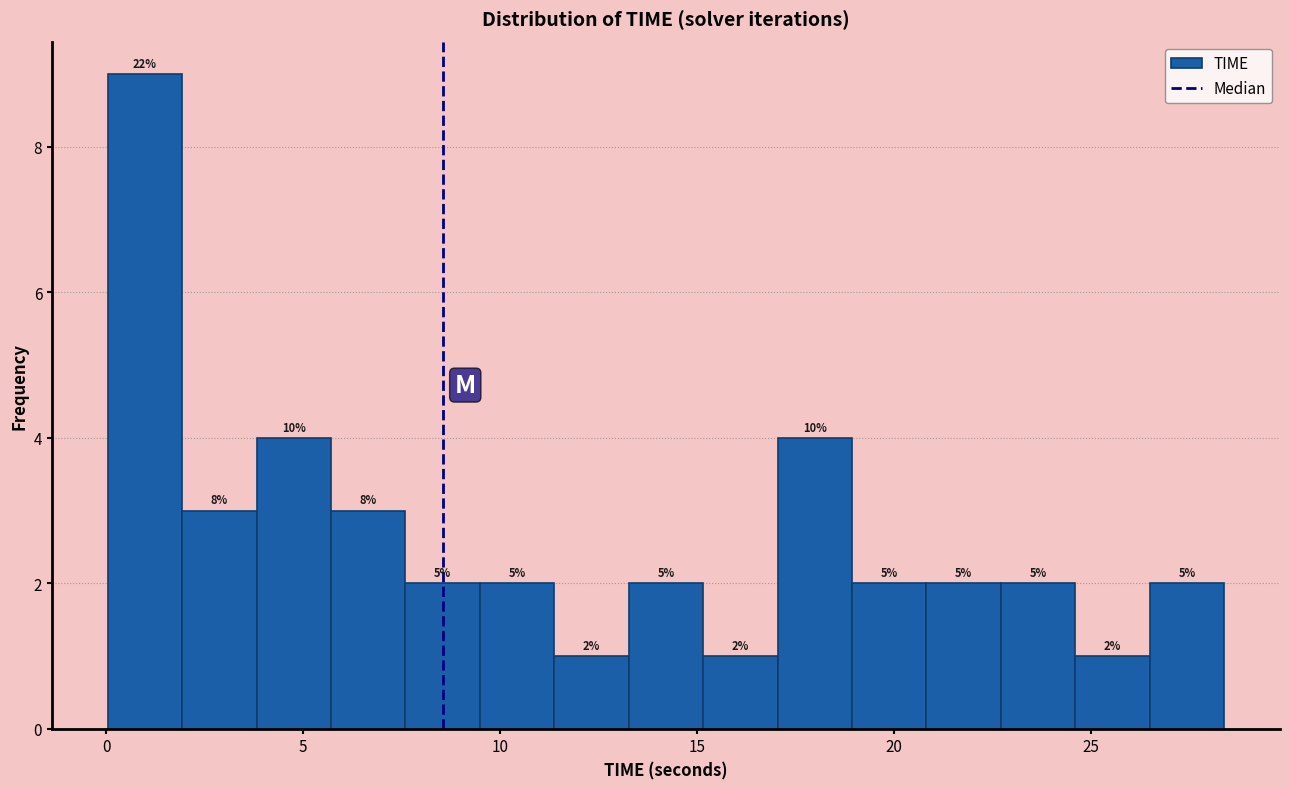

Read against the x-axis, roughly where is the centre of the tallest bar?

1.0